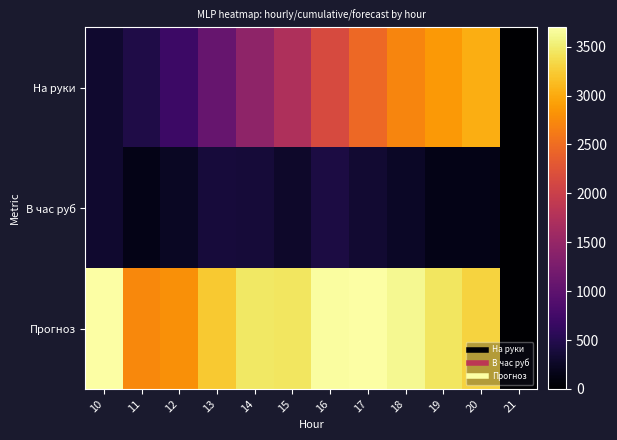

Reading left to right, extract all data points from this chart.

На руки: 10=308.0	11=457.0	12=700.0	13=1076.0	14=1443.0	15=1720.0	16=2148.0	17=2466.0	18=2716.0	19=2871.0	20=3026.0	21=0.0
В час руб: 10=308.0	11=149.0	12=243.0	13=376.0	14=367.0	15=277.0	16=428.0	17=318.0	18=250.0	19=155.0	20=155.0	21=0.0
Прогноз: 10=3696.0	11=2742.0	12=2800.0	13=3228.0	14=3463.2	15=3440.0	16=3682.3	17=3699.0	18=3621.3	19=3445.2	20=3301.1	21=0.0